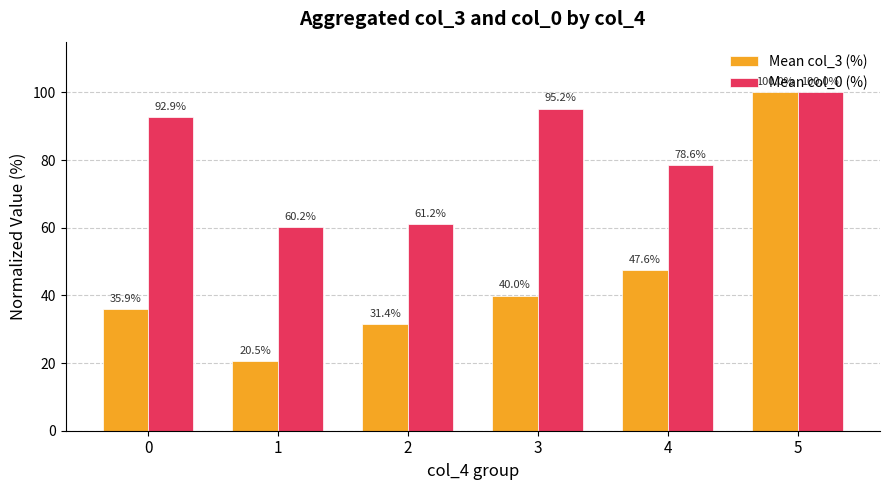

Reading left to right, extract all data points from this chart.

Mean col_3 (%): 35.9	20.5	31.4	40.0	47.6	100.0
Mean col_0 (%): 92.9	60.2	61.2	95.2	78.6	100.0